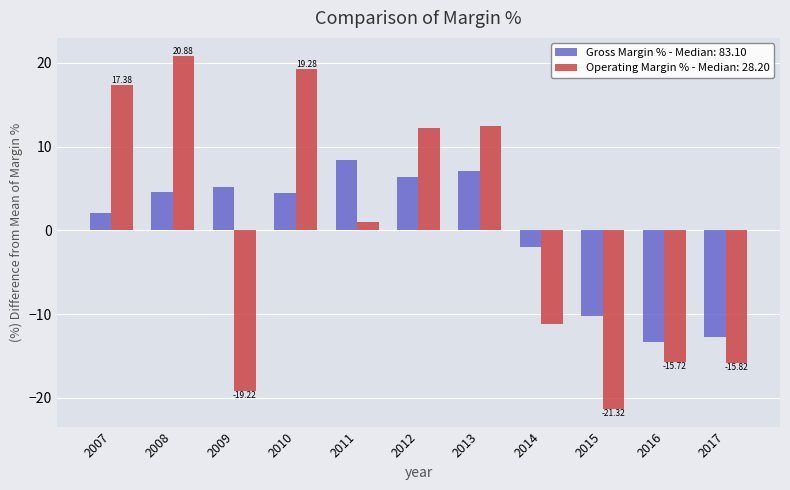

What is the total value across all series at 2013?

19.6